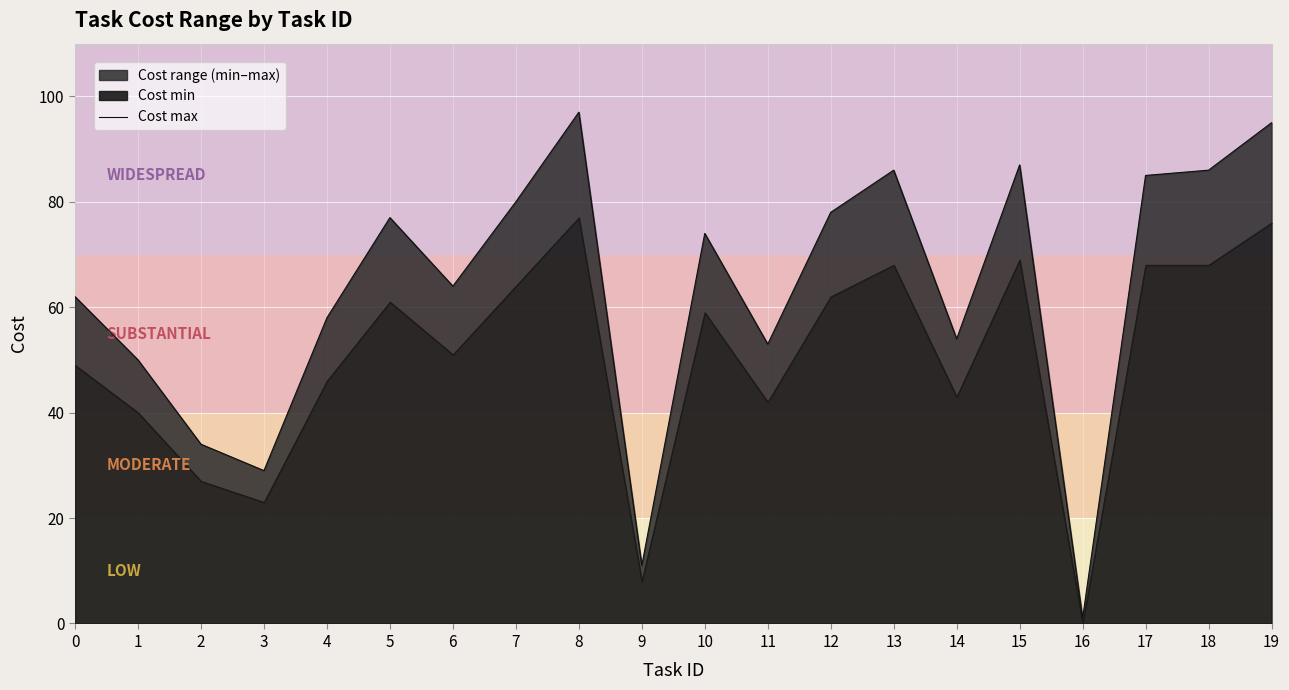

Is it true that the value at 1 is 50?

True